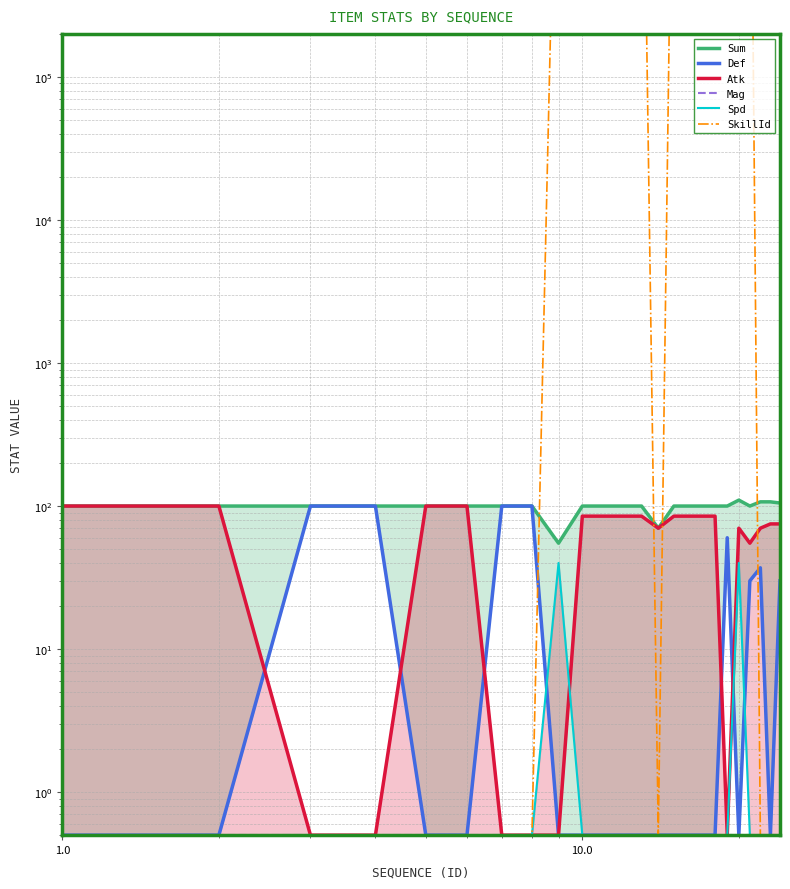

How many lines are shown in the chart?

6